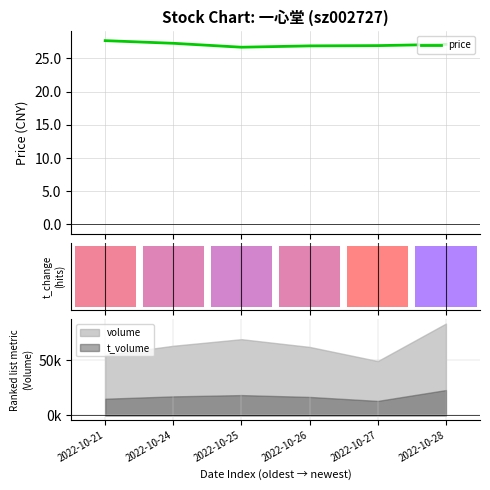

What is the change in value from 2022-10-21 to 2022-10-26?

-0.8